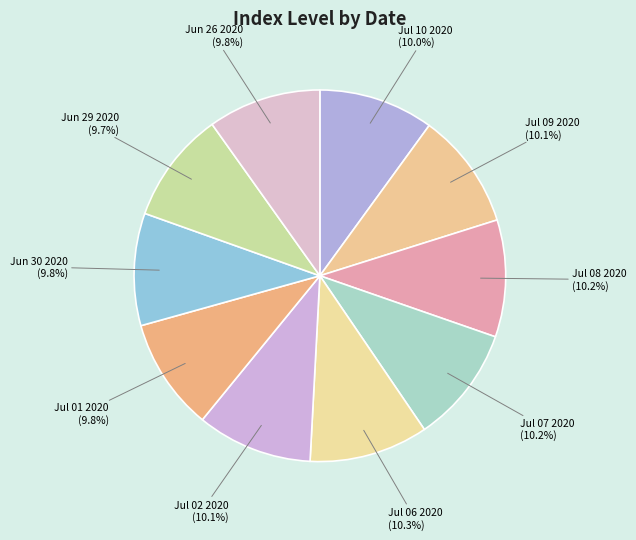

To the nearest percent, what portion does Jul 08 2020 represent?

10%